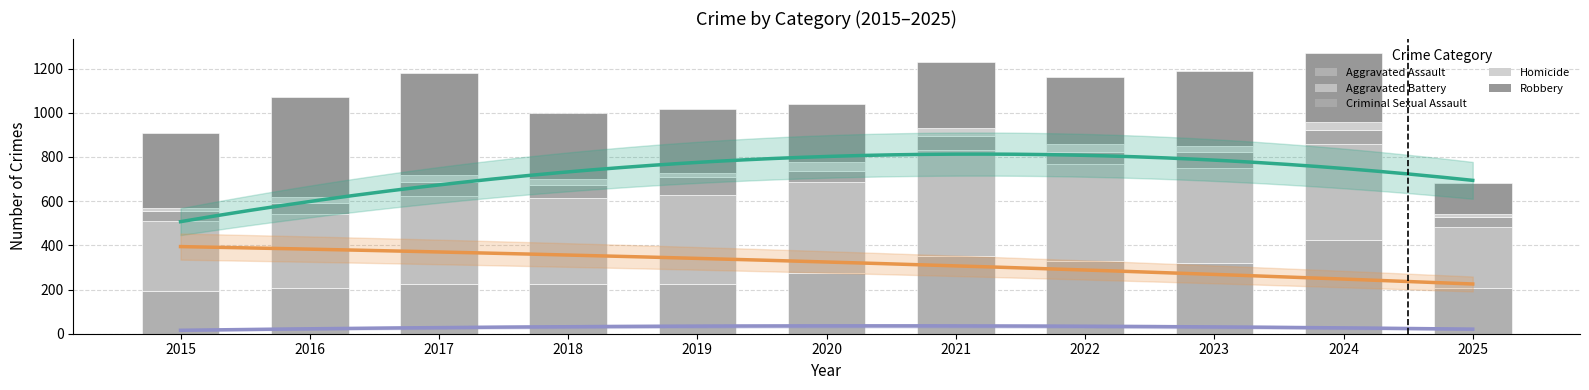

What value does the Homicide series have at 2020, to the nearest 10?

40